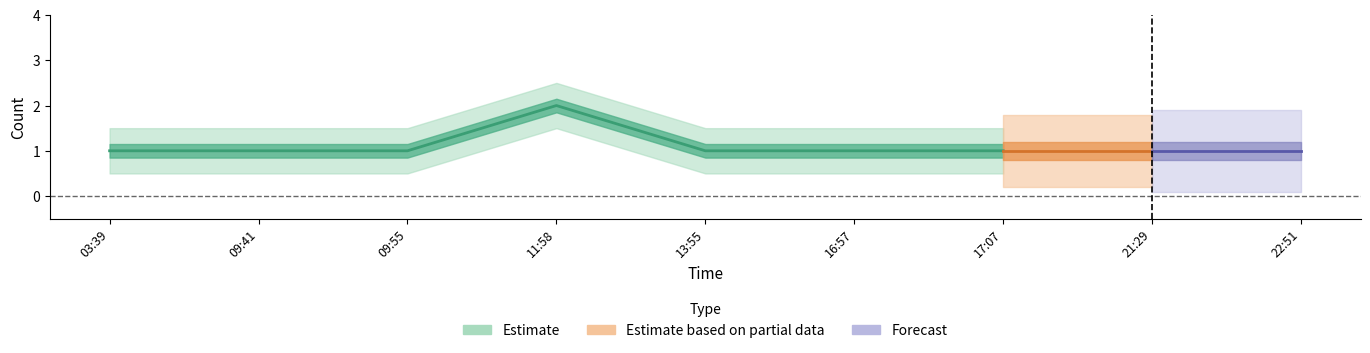

True or false: Estimate based on partial data and Estimate cross at least once.

False